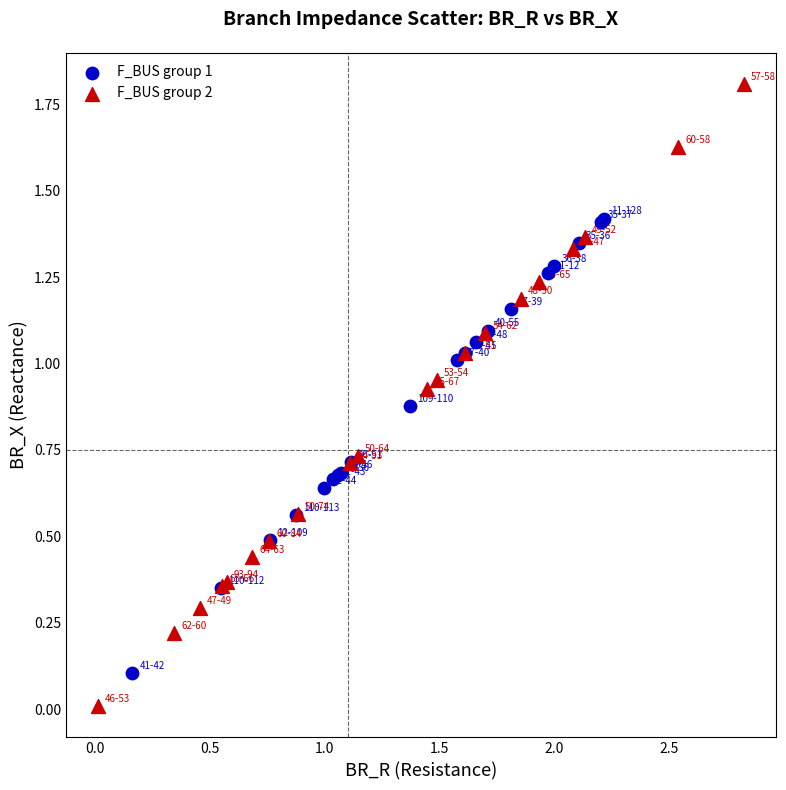

What are all the series names shown in the legend?

F_BUS group 1, F_BUS group 2